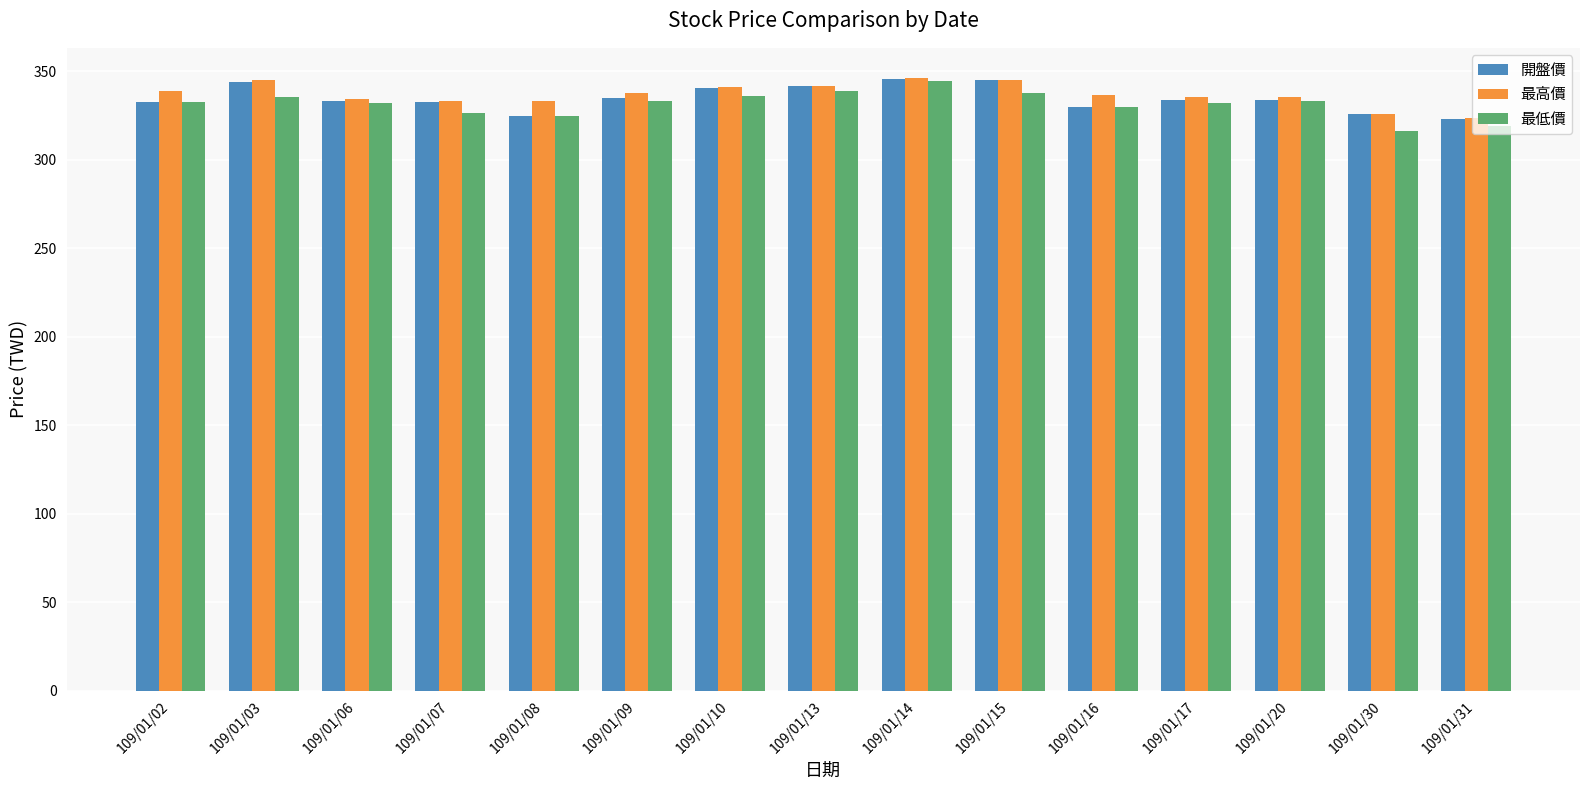

What is the total value across all series at 109/01/16?

996.5